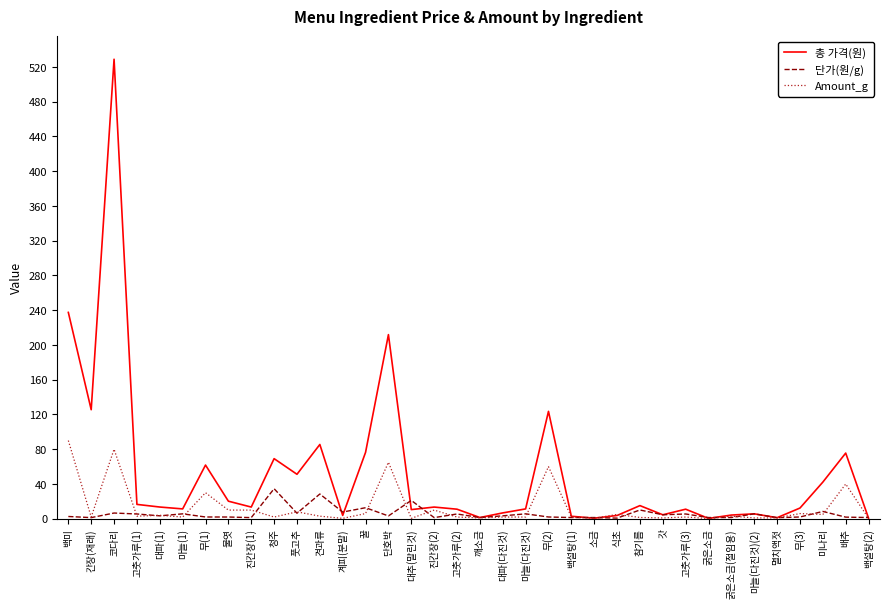

Which series has the widest spread of values?

총 가격(원)